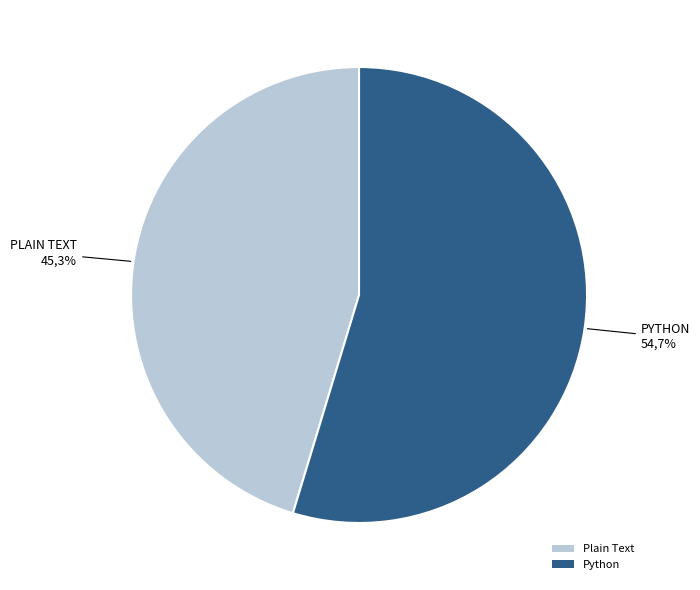

Which has a higher value, Plain Text or Python?

Python